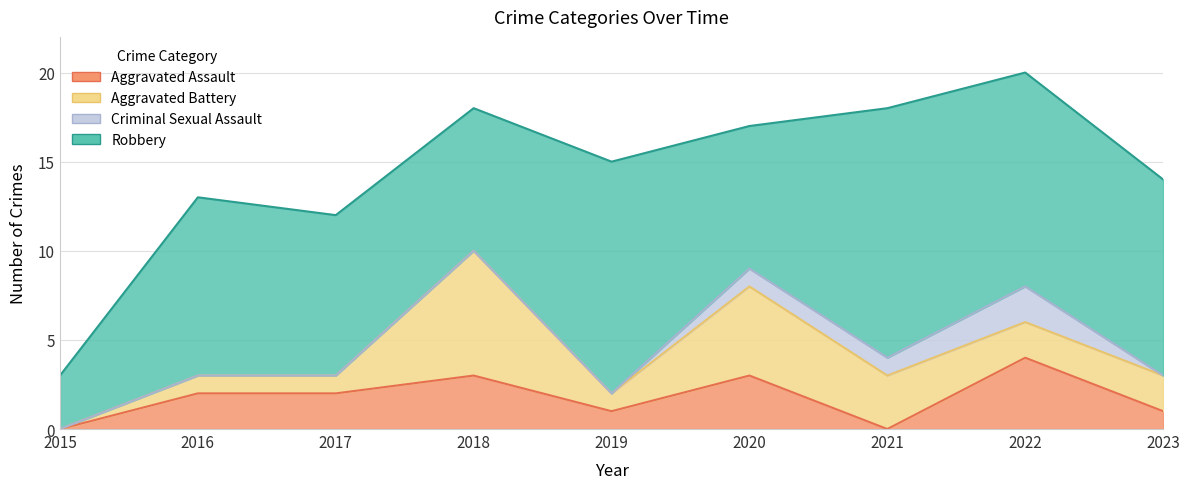

What is the maximum value shown in the chart?

14